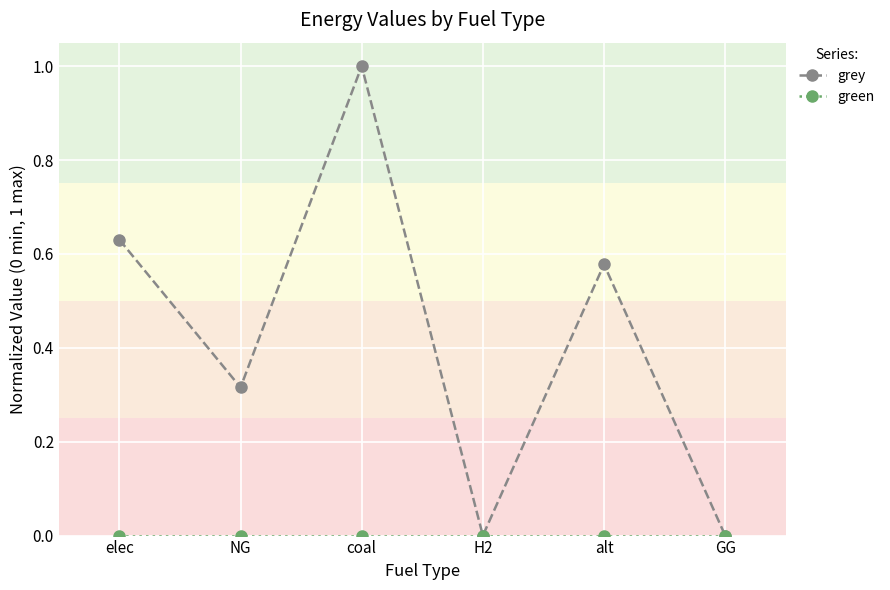

Which series has the largest total across all categories?

grey